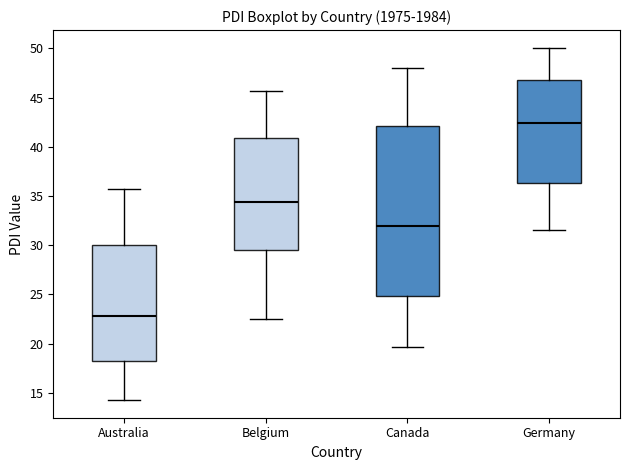

Reading left to right, read every box against the y-axis: the position of its median line, the range the box covers, and the ends of its whiskers. The values are not printed on the chart, so give them approximately, as read against the axis.

Australia: median 23.0, box 18.5 to 30.0, whiskers 14.5 to 35.5
Belgium: median 34.5, box 29.5 to 41.0, whiskers 22.5 to 45.5
Canada: median 32.0, box 25.0 to 42.0, whiskers 19.5 to 48.0
Germany: median 42.5, box 36.5 to 47.0, whiskers 31.5 to 50.0